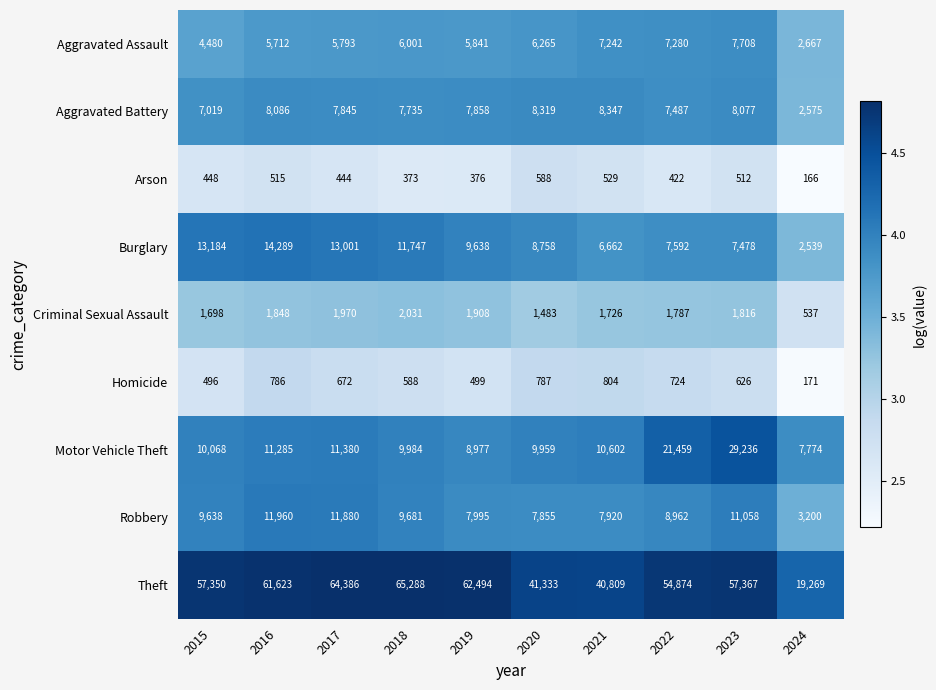

List the series in order of their peak value, highest first.

Theft, Motor Vehicle Theft, Burglary, Robbery, Aggravated Battery, Aggravated Assault, Criminal Sexual Assault, Homicide, Arson